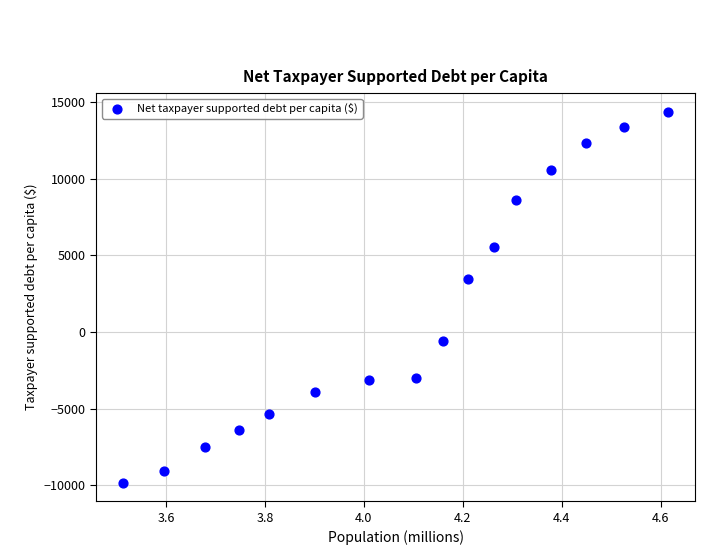

What is the range of Y values (max minus min)?

24180.7